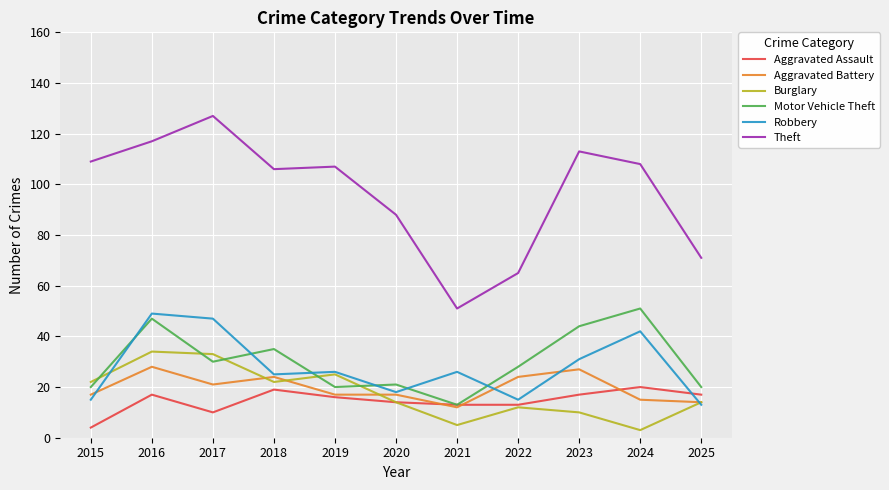

Which series changed the most between 2017 and 2022?

Theft